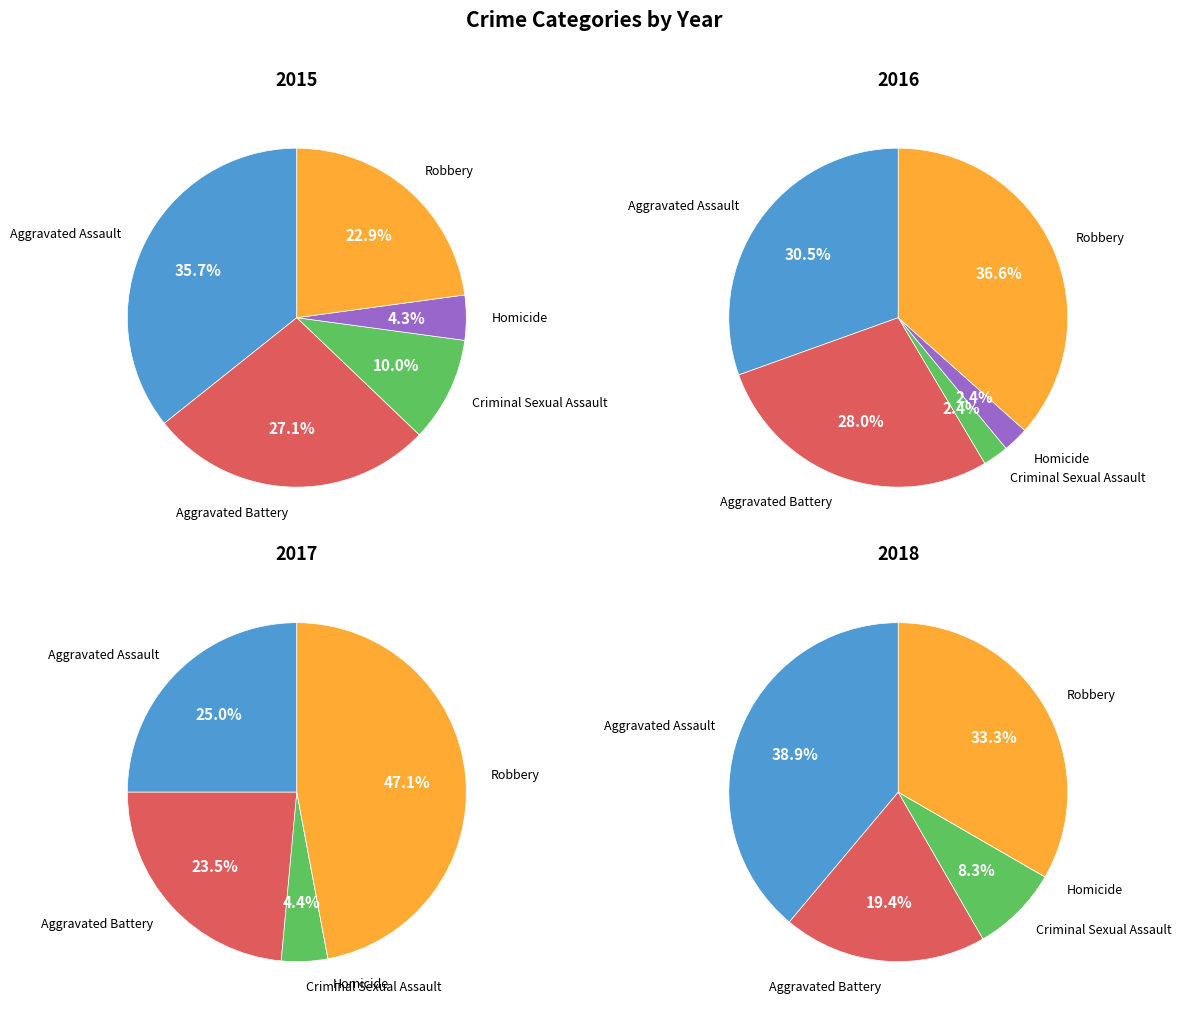

Which slice is the largest?

Aggravated Assault